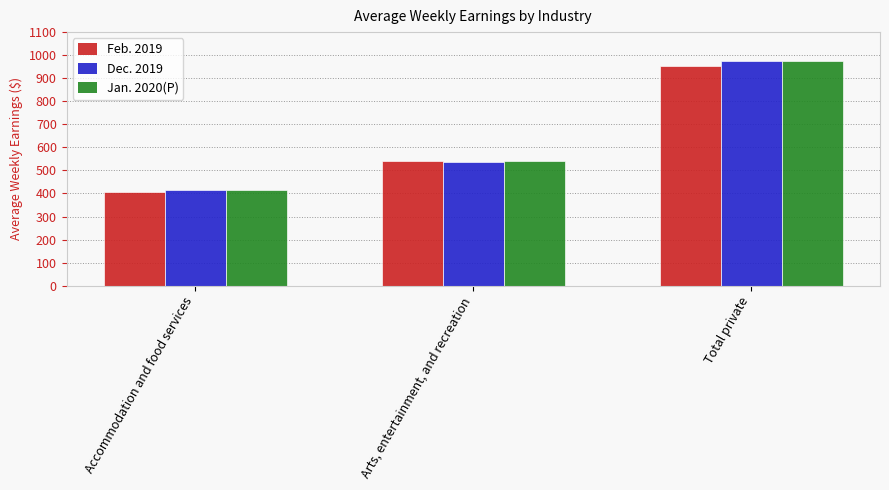

What is the label of the 3rd bar from the right?

Accommodation and food services